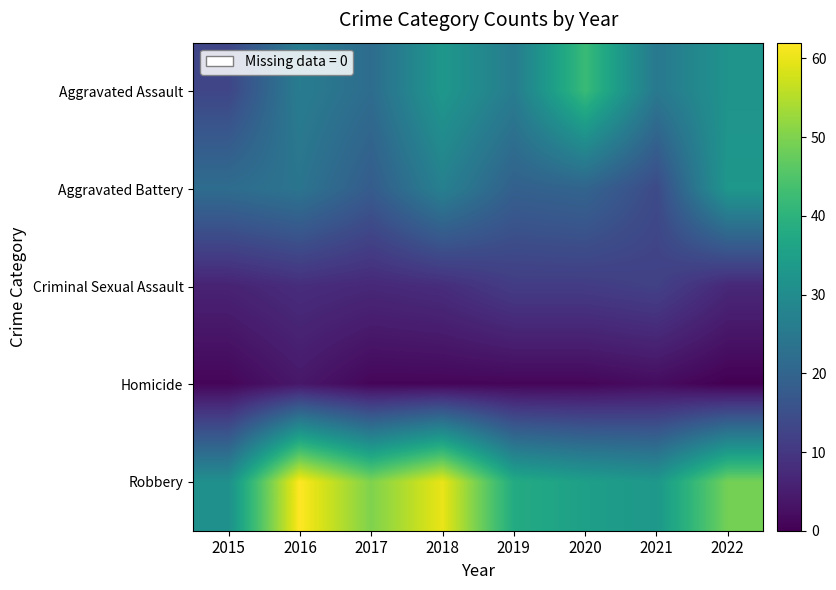

At how many categories does at least one series exceed 46?

4